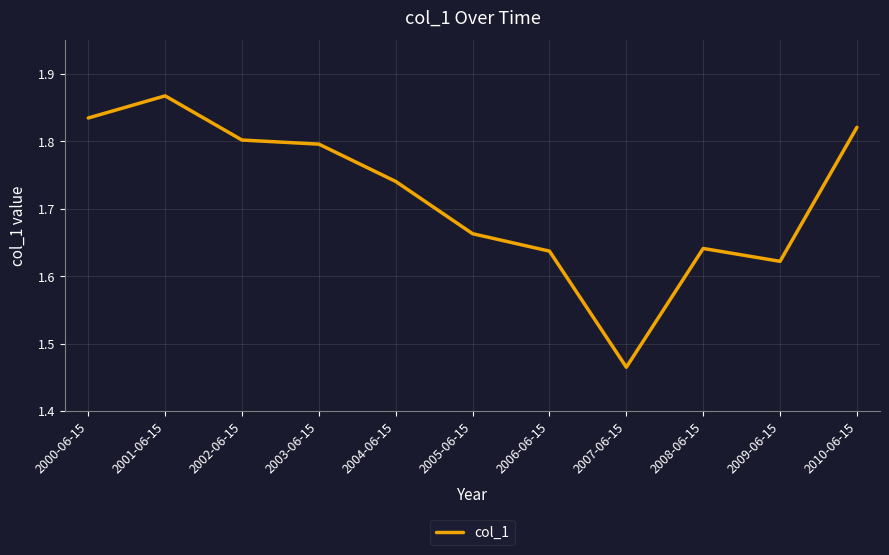

True or false: the data shows 3.1 at 2001-06-15.

False